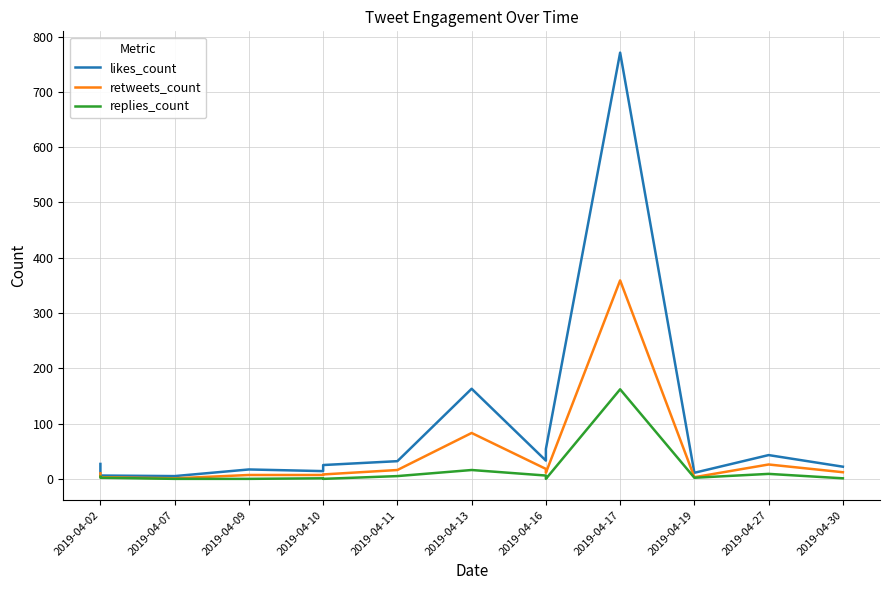

What is the minimum value for likes_count?

5